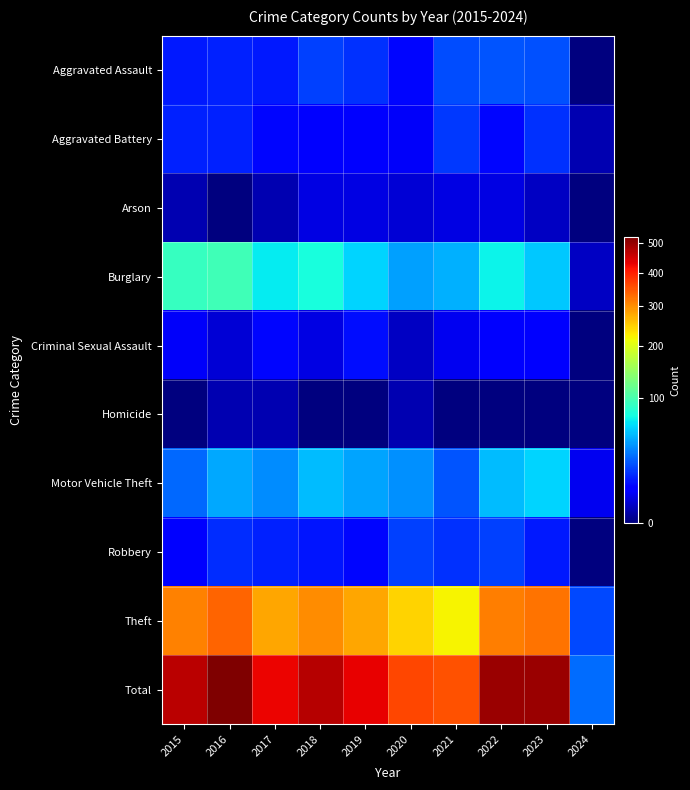

What is the spread (max minus min) of values at 2021?

354